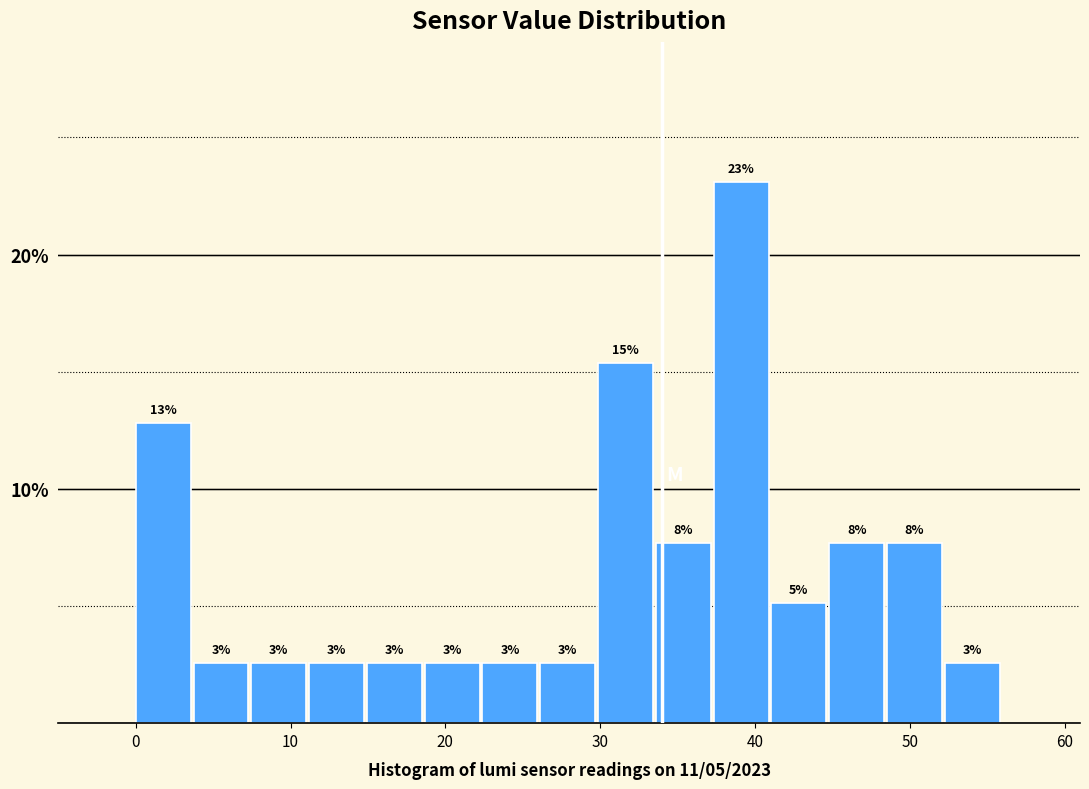

Around what value on the x-axis is the tallest bar? Give the approximate position of its centre, as read against the axis.

39